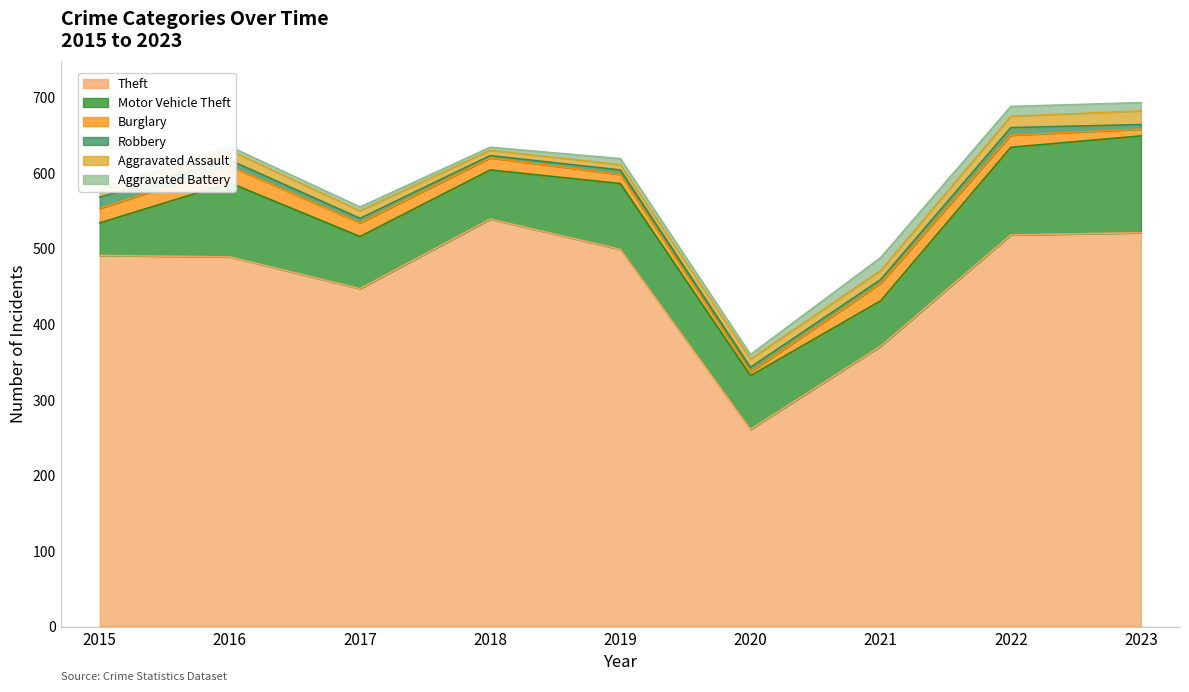

In Theft, how many points are lower than both neighbors (excluding endpoints)?

2